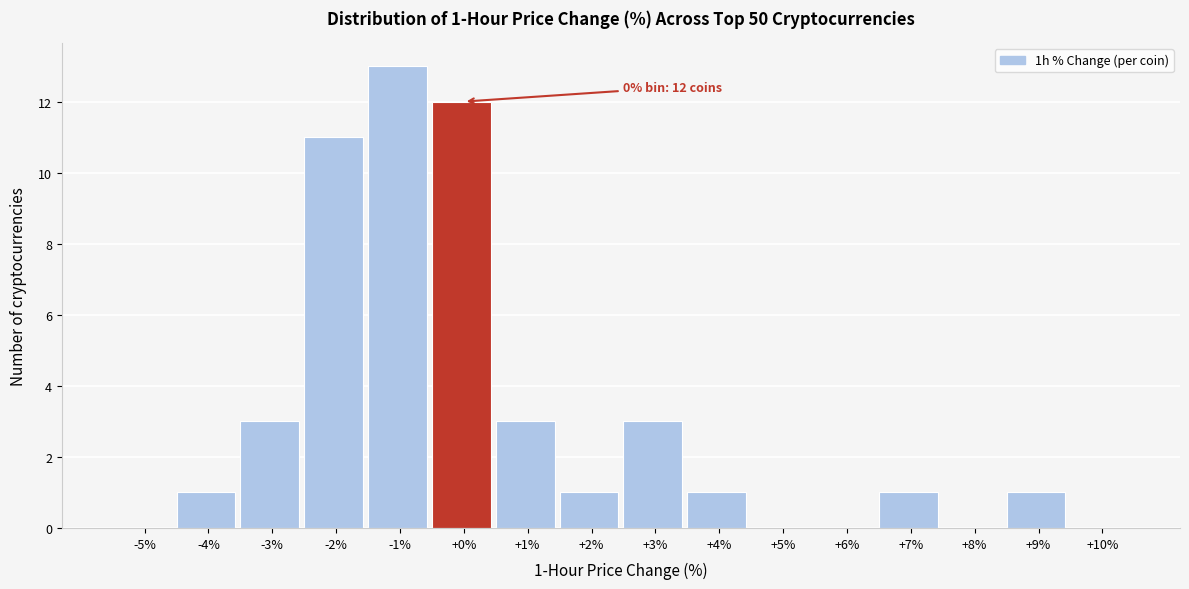

Reading left to right, list all the values displayed in this chart.

-5%=0	-4%=1	-3%=3	-2%=11	-1%=13	+0%=12	+1%=3	+2%=1	+3%=3	+4%=1	+5%=0	+6%=0	+7%=1	+8%=0	+9%=1	+10%=0